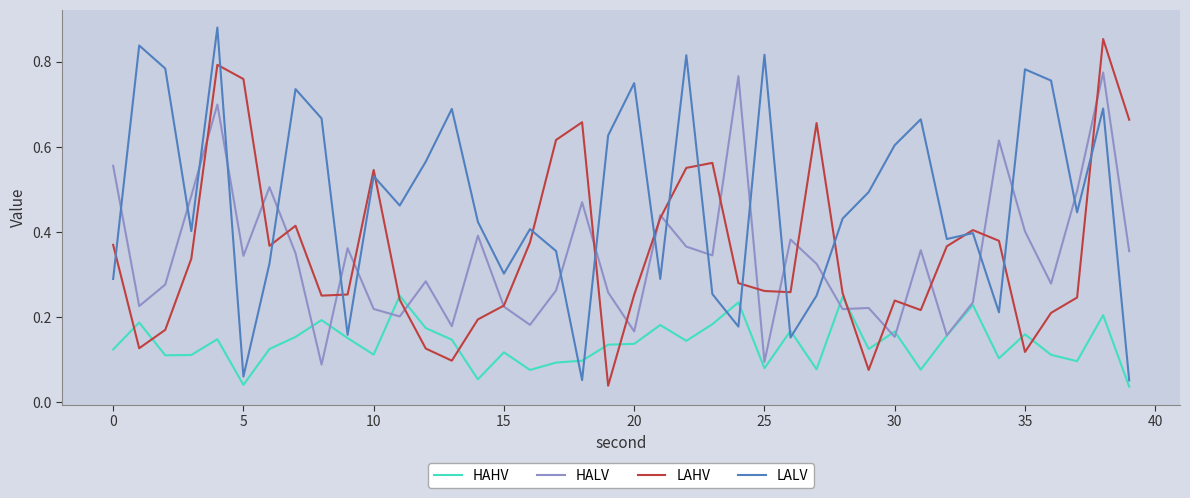

What are all the series names shown in the legend?

HAHV, HALV, LAHV, LALV